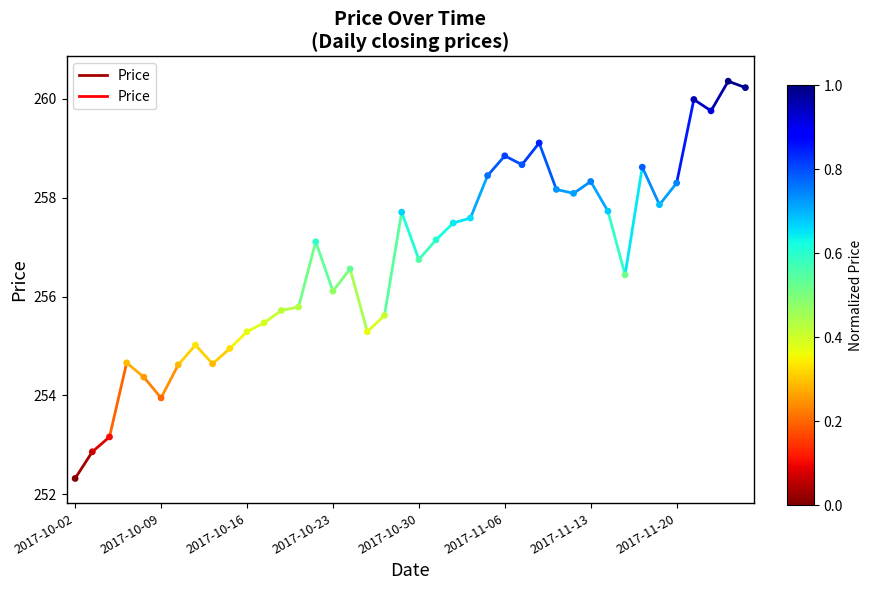

What Y value in the scatter plot is closest to 256?

256.1